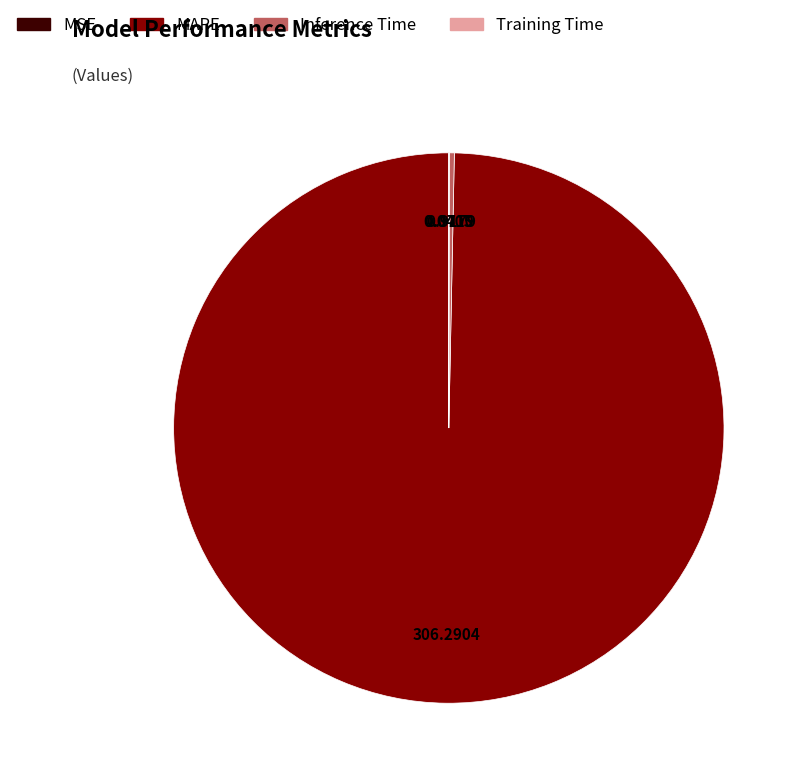

Combined, do Inference Time and MAPE account for over 50%?

Yes